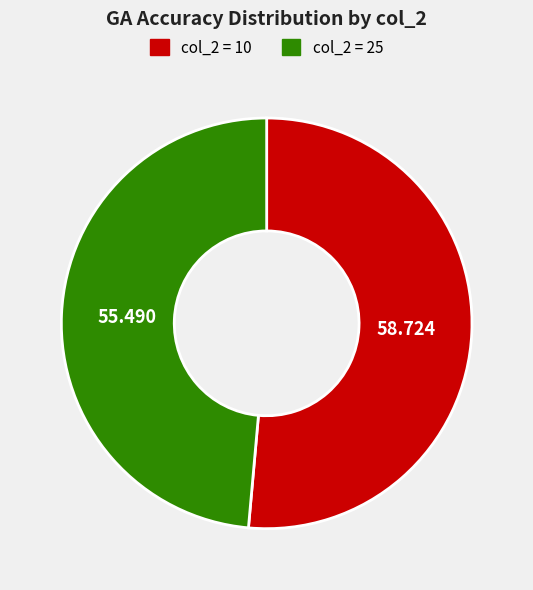

How many segments does this pie chart have?

2